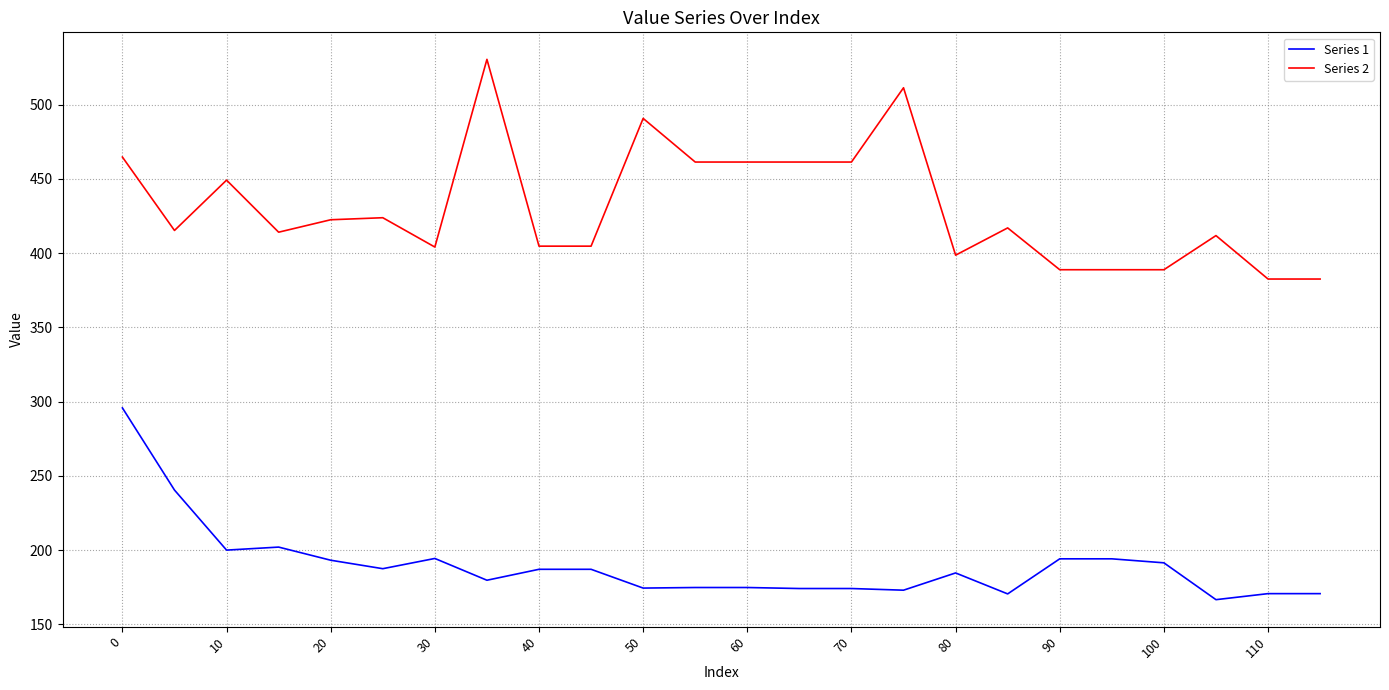

Rank the series by their average value, from highest to lowest.

Series 2, Series 1